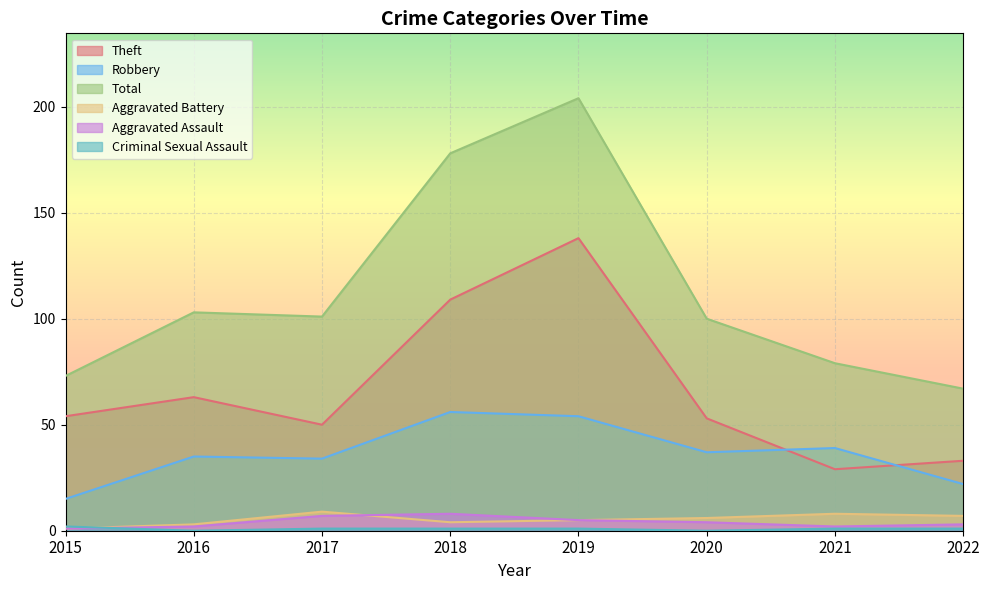

At which category does Theft reach its first local peak?

2016